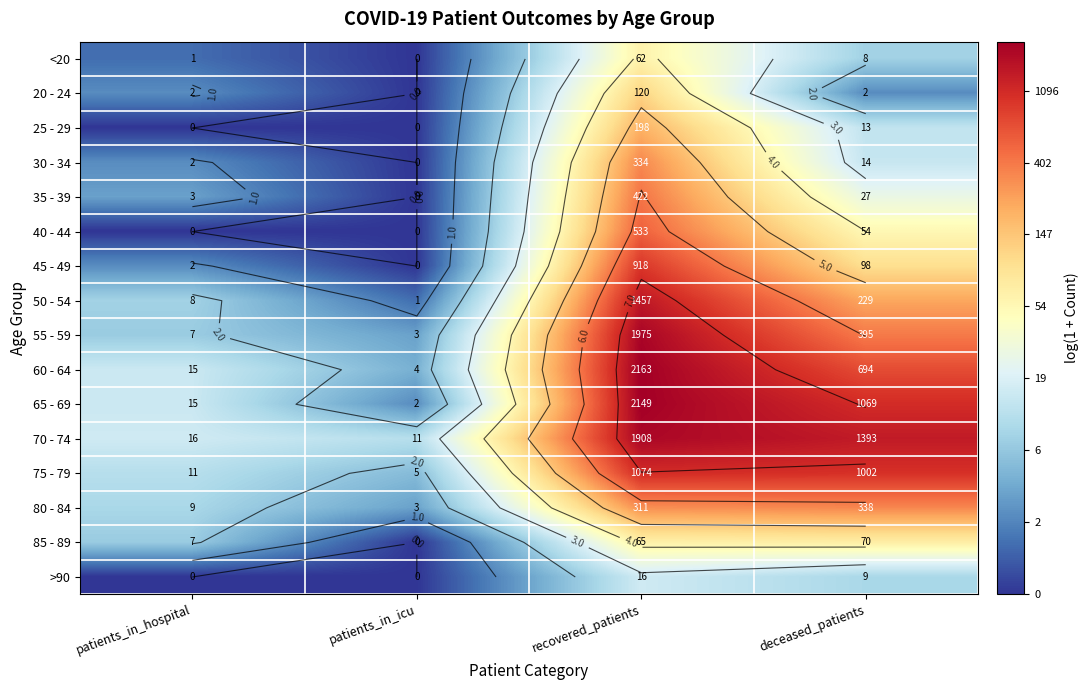

Rank the series at deceased_patients from lowest to highest value.

20 - 24, <20, >90, 25 - 29, 30 - 34, 35 - 39, 40 - 44, 85 - 89, 45 - 49, 50 - 54, 80 - 84, 55 - 59, 60 - 64, 75 - 79, 65 - 69, 70 - 74